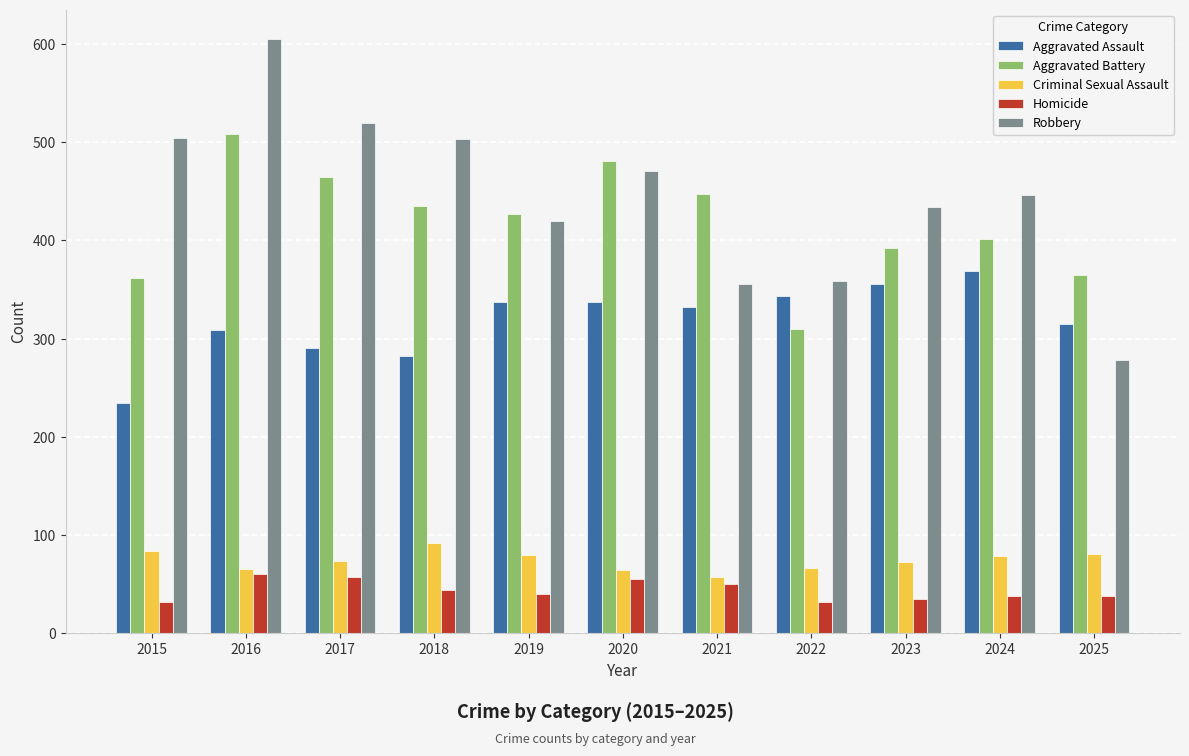

At how many categories does at least one series exceed 594?

1